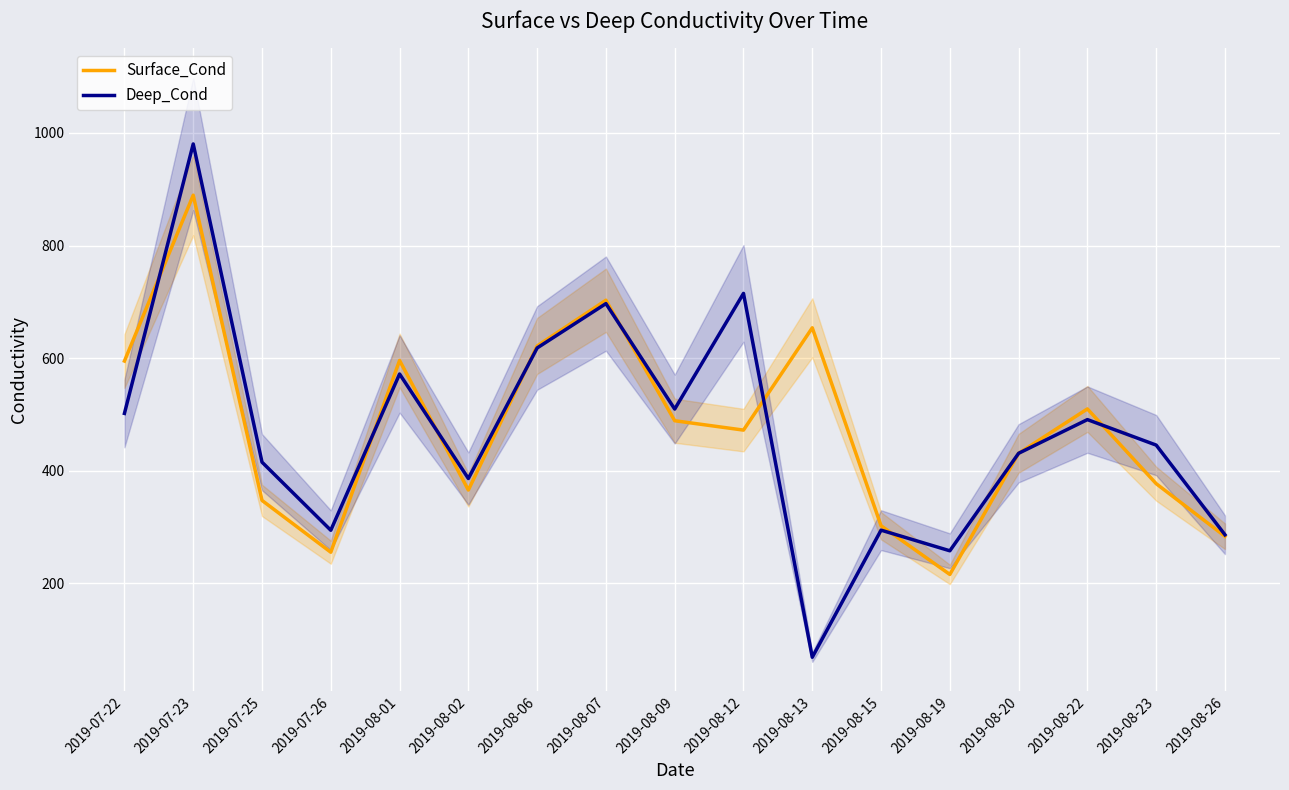

What is the label of the 12th point from the left?

2019-08-15